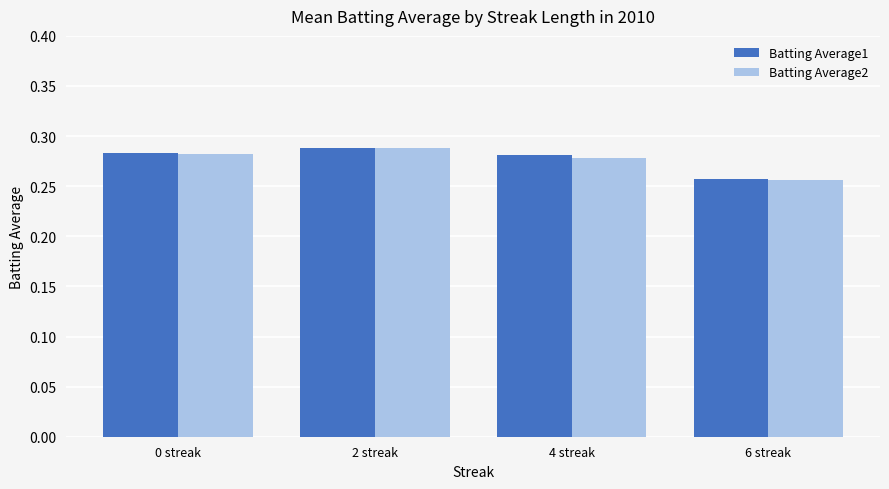

At which label does Batting Average1 reach its minimum?

6 streak